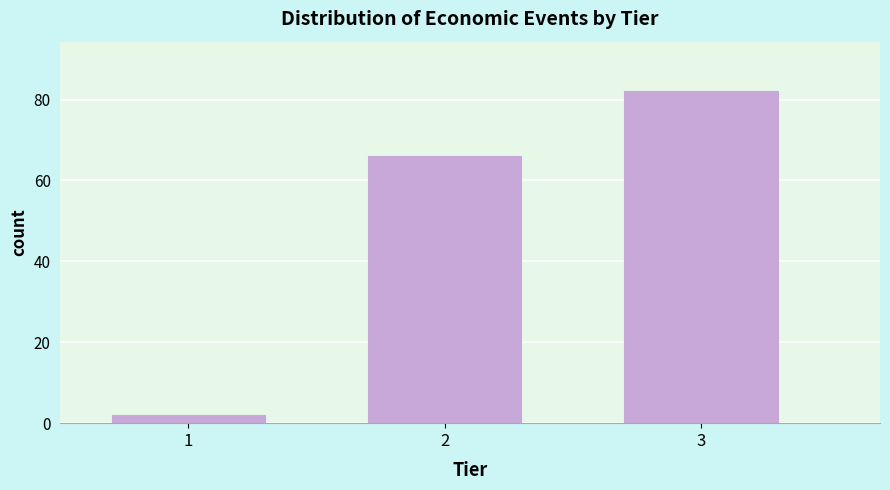

Reading left to right, extract all data points from this chart.

2	66	82